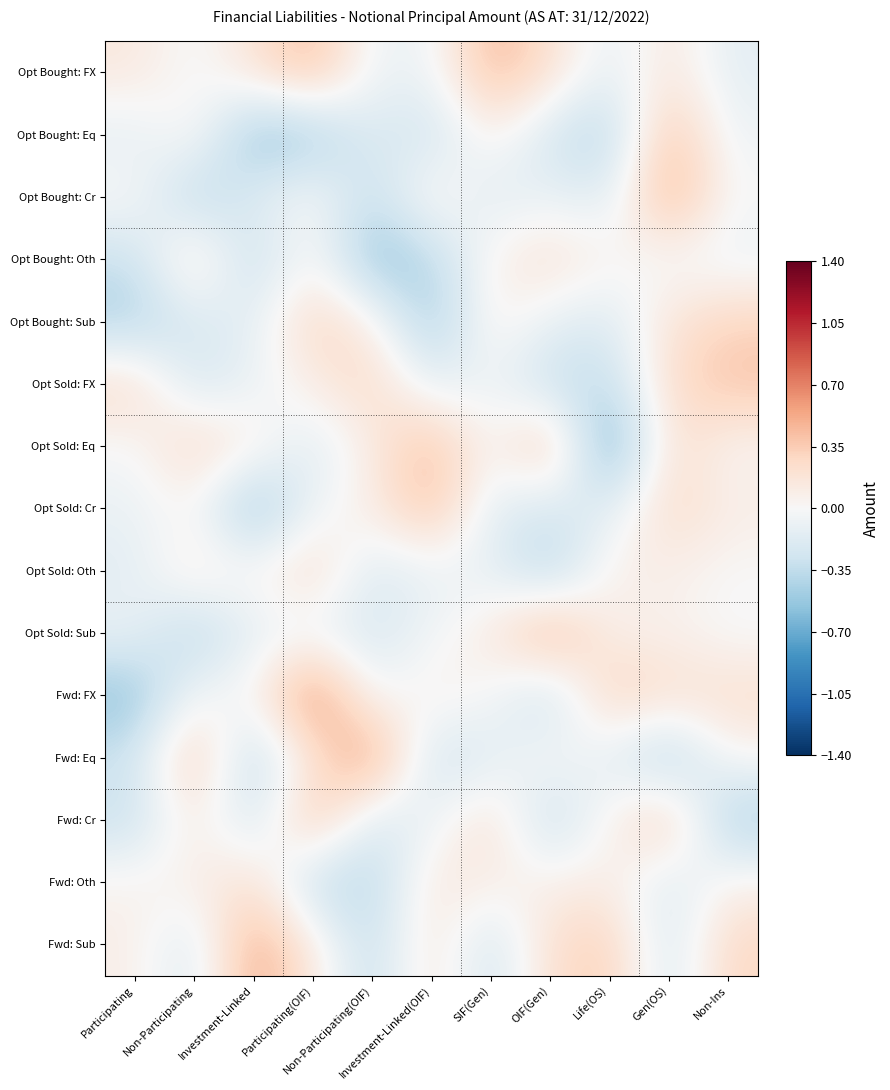

What is the total value across all series at Participating?

-1.8